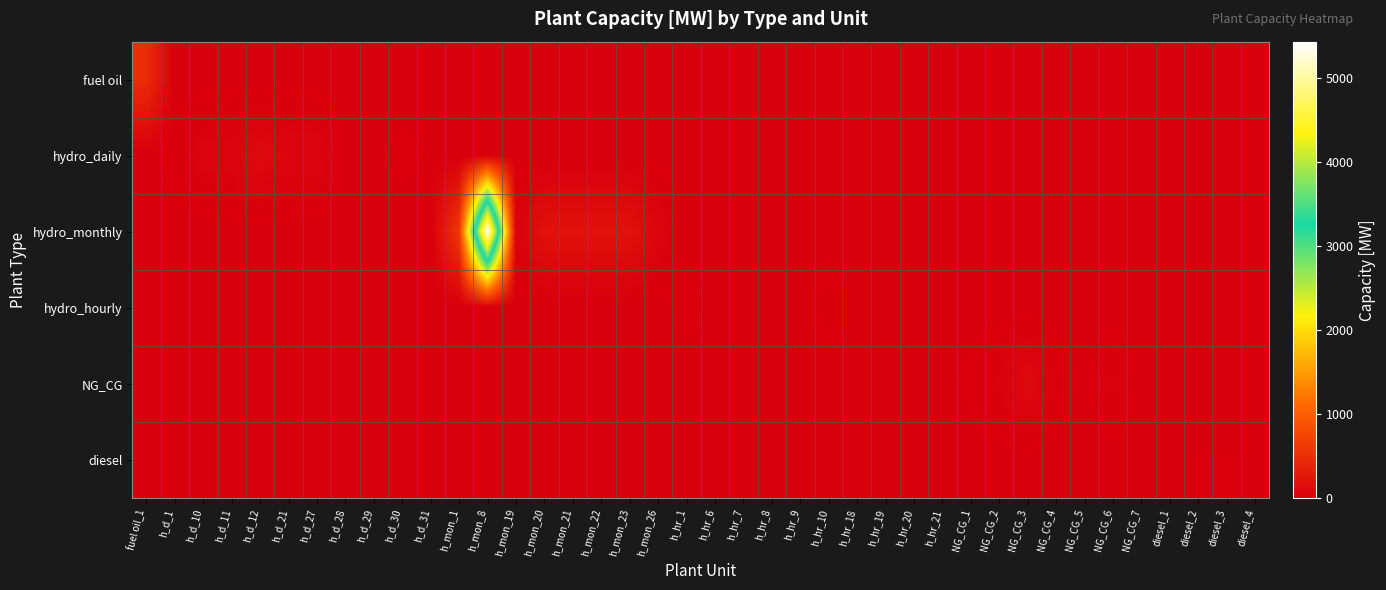

Count the number of data series in this chart.

6